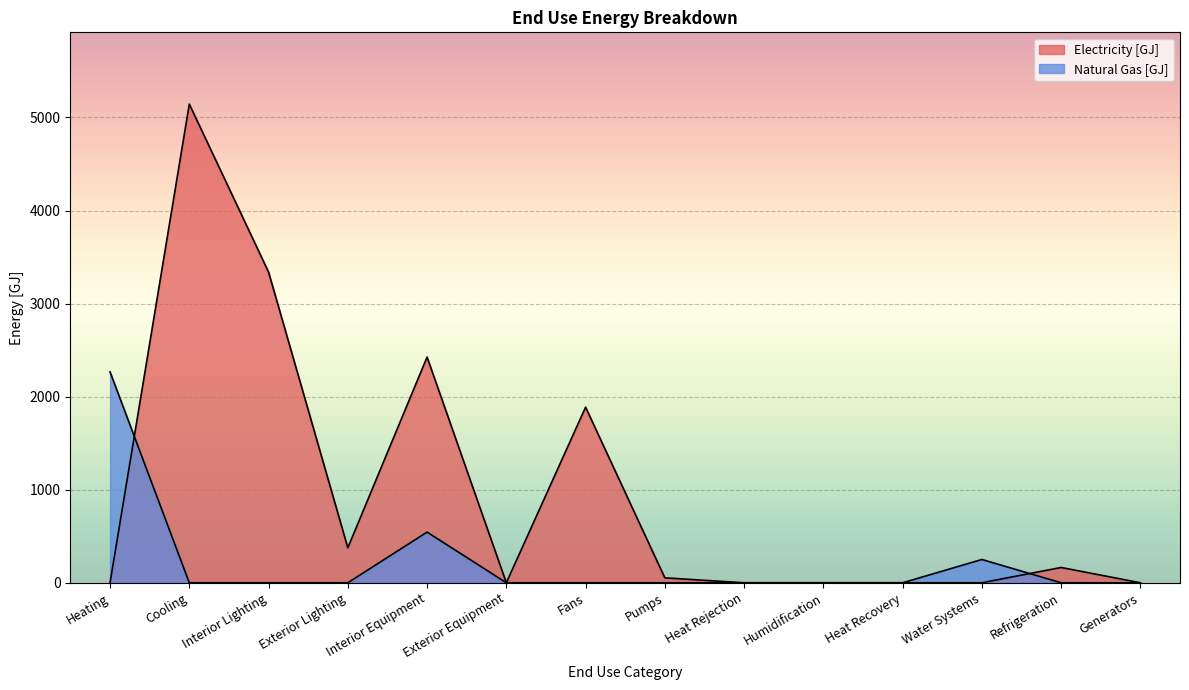

The value of Electricity [GJ] at Exterior Lighting is 375.7. True or false?

True